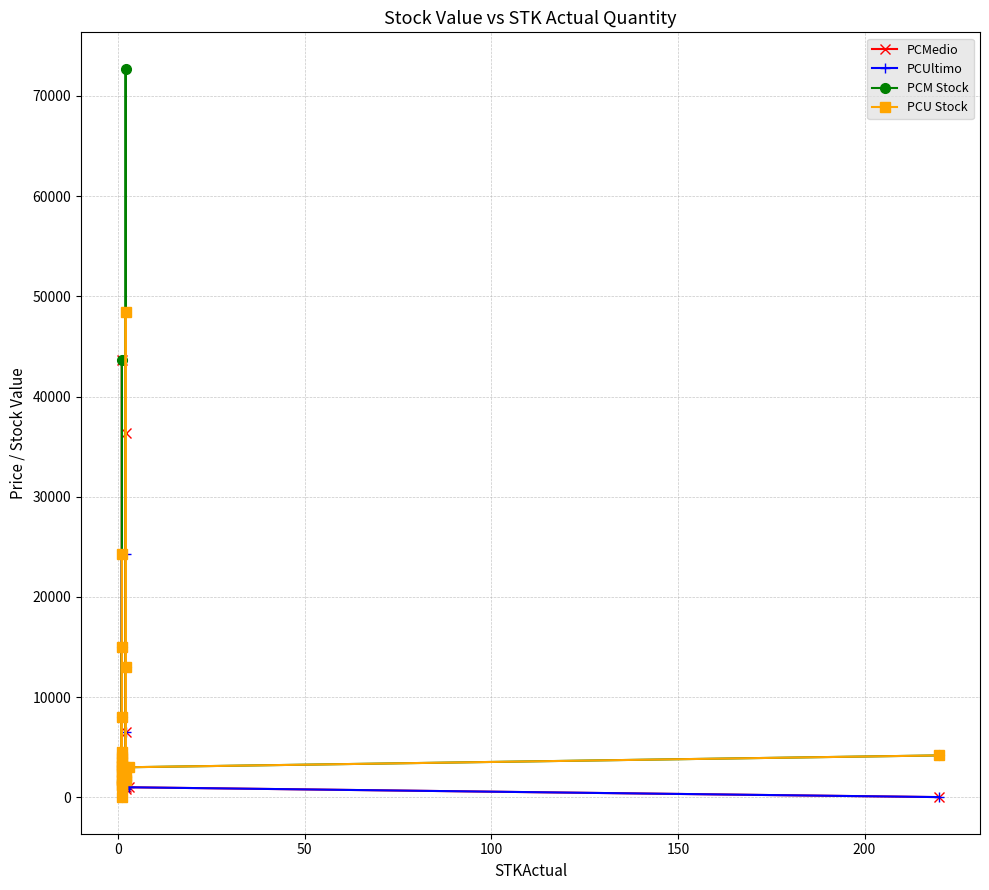

True or false: PCMedio and PCM Stock cross at least once.

False